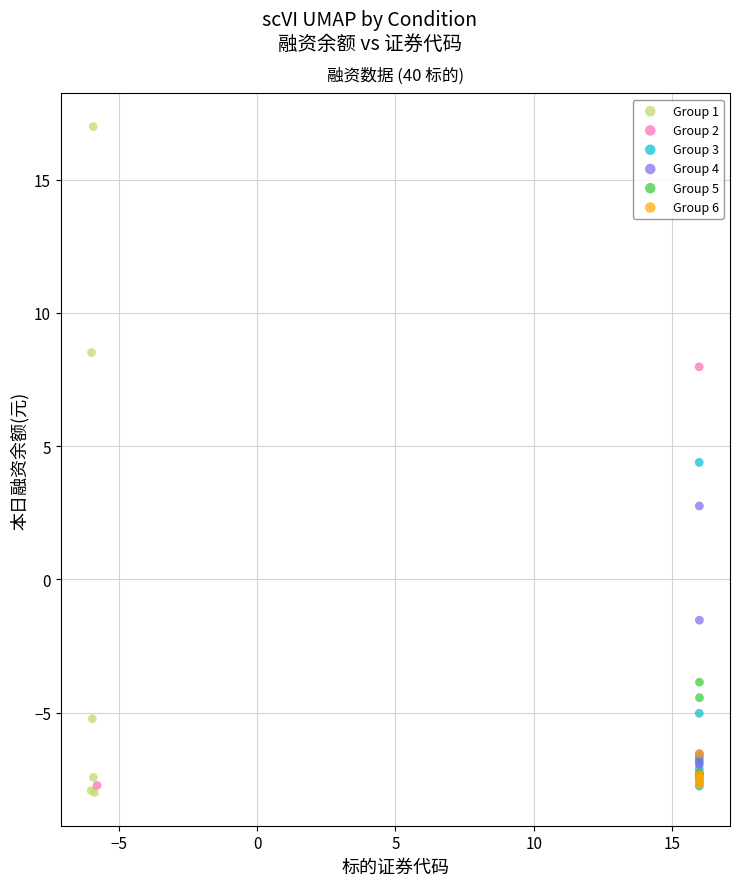

Which series contains the highest Y value?

Group 1